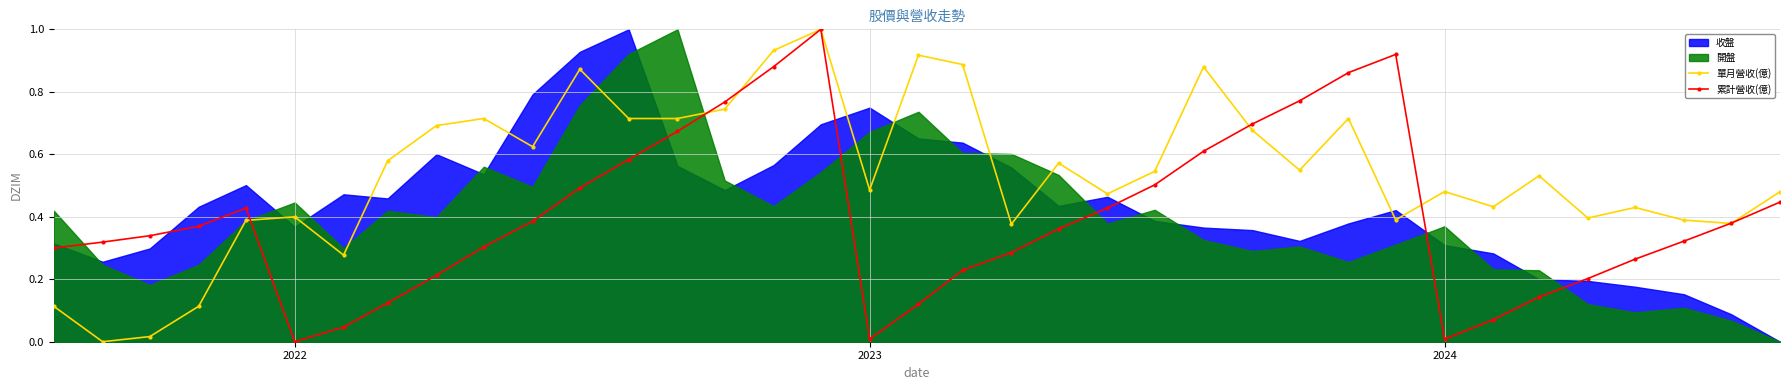

True or false: 累計營收(億) has more than 0 interior local peaks.

True